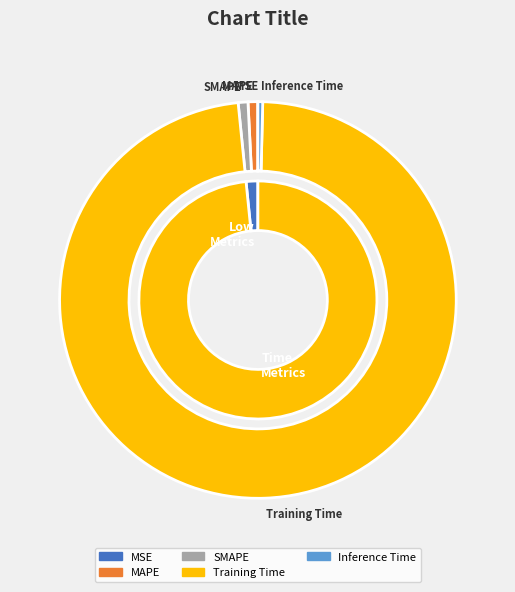

What is the largest slice in the pie chart?

Training Time